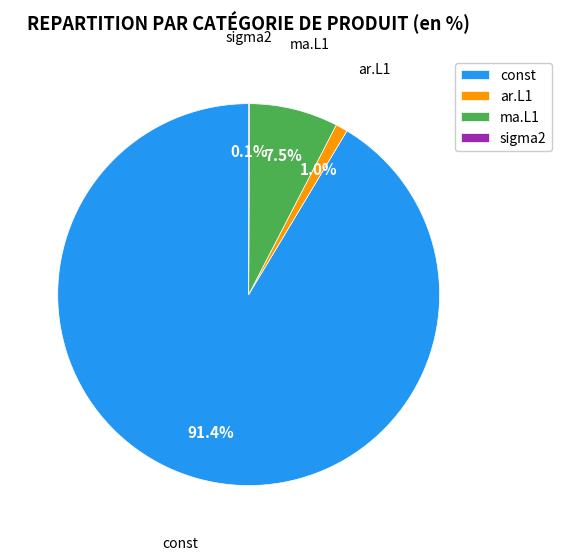

To the nearest percent, what is the combined percentage of ma.L1 and const?

99%